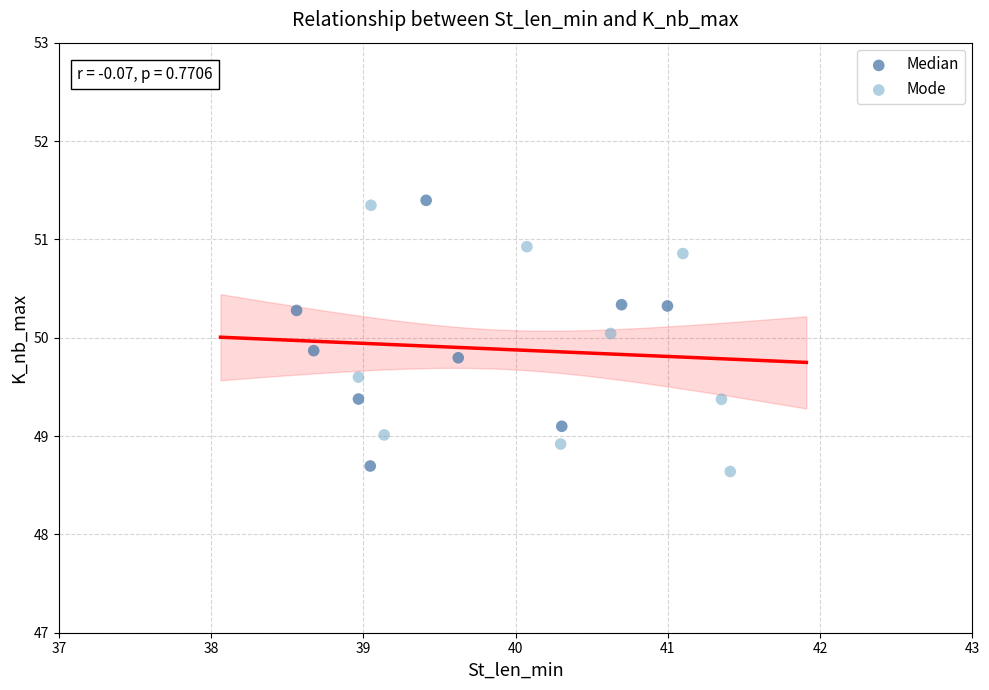

What are all the series names shown in the legend?

Median, Mode